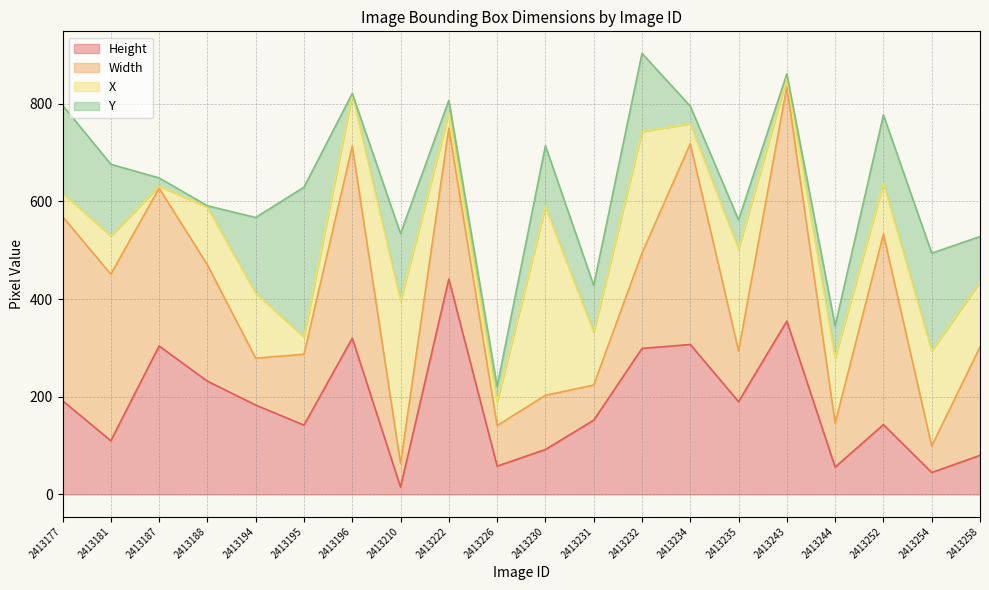

Reading right to left, transcribe all the data shown in this chart.

Height: 80	45	143	56	355	190	307	299	152	92	58	441	15	320	142	183	232	304	110	192
Width: 222	54	390	90	480	104	411	195	72	111	83	309	48	393	145	96	238	323	341	377
X: 133	195	104	134	18	208	41	249	108	386	48	31	333	106	35	133	118	4	78	48
Y: 93	200	140	65	8	60	36	160	96	125	32	26	138	2	307	155	3	17	147	180